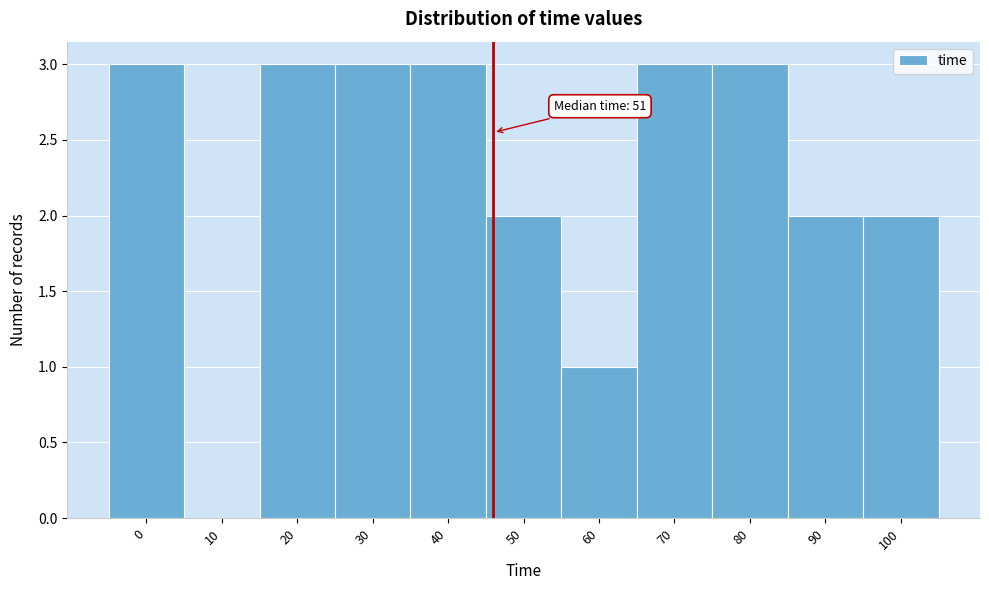

Reading left to right, what are all the values shown in this chart?

0=3	10=0	20=3	30=3	40=3	50=2	60=1	70=3	80=3	90=2	100=2